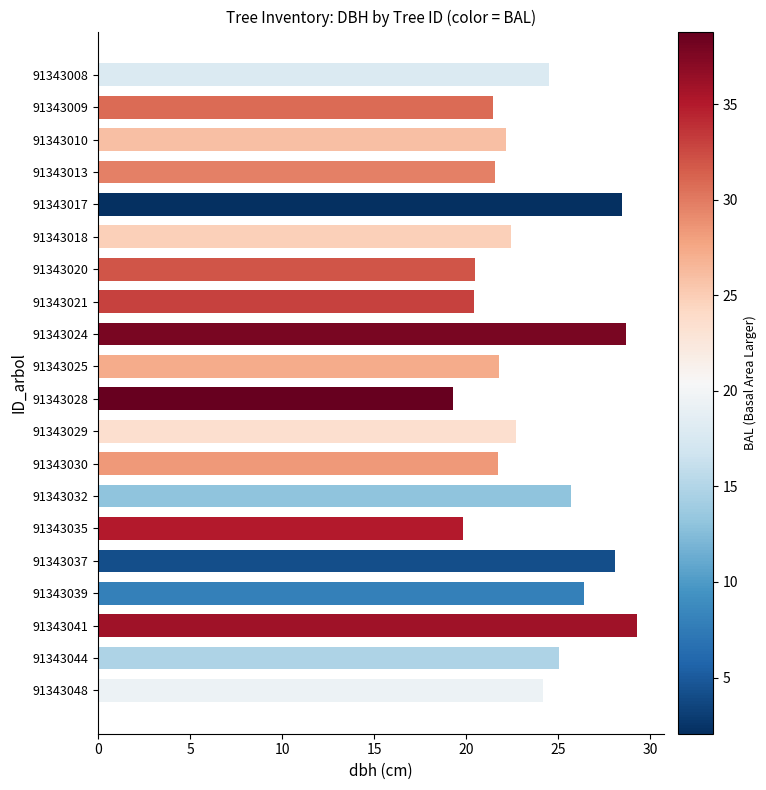

What is the change in value from 91343008 to 91343035?

-4.6